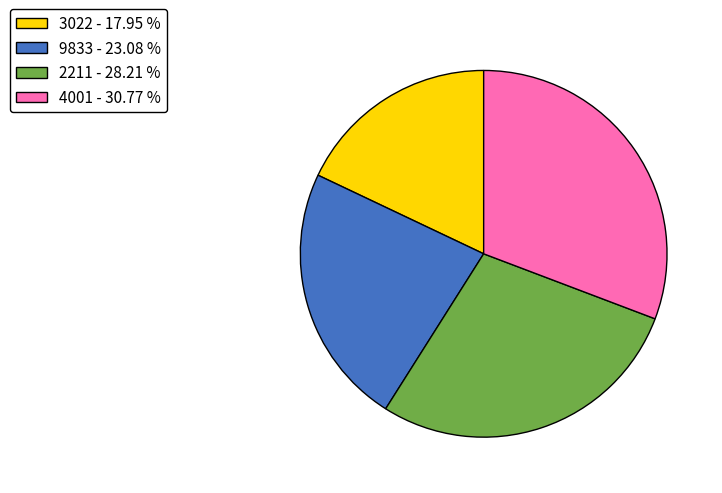

Is there any slice that represents more than half of the pie?

No